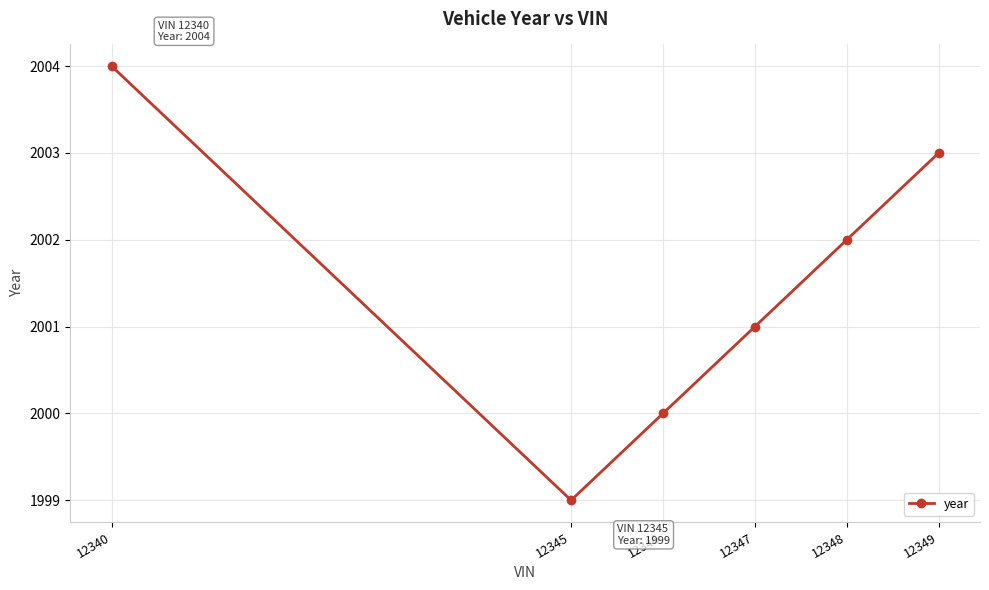

What is the average value?

2002